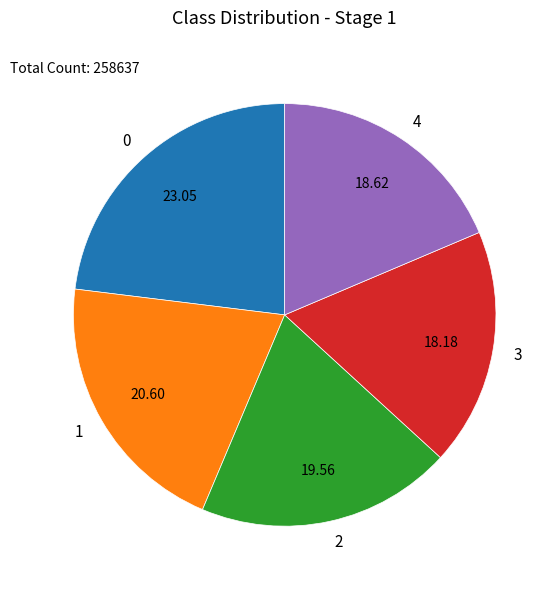

True or false: 4 accounts for 31% of the total.

False